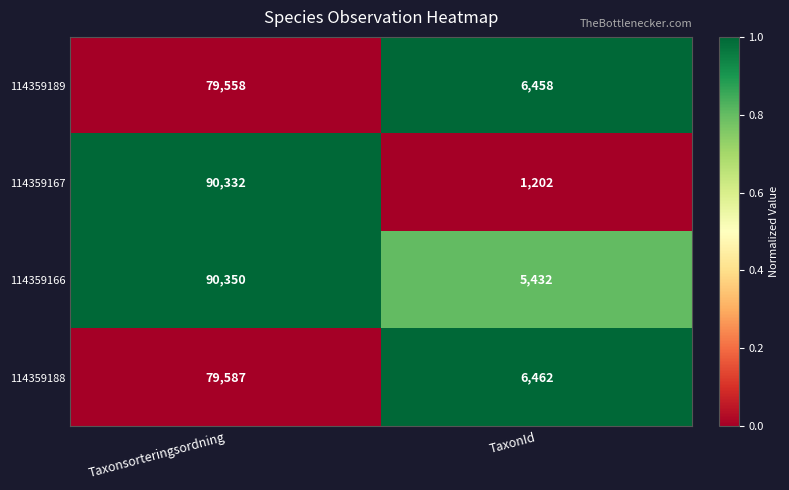

List the series in order of their peak value, lowest first.

114359189, 114359188, 114359167, 114359166